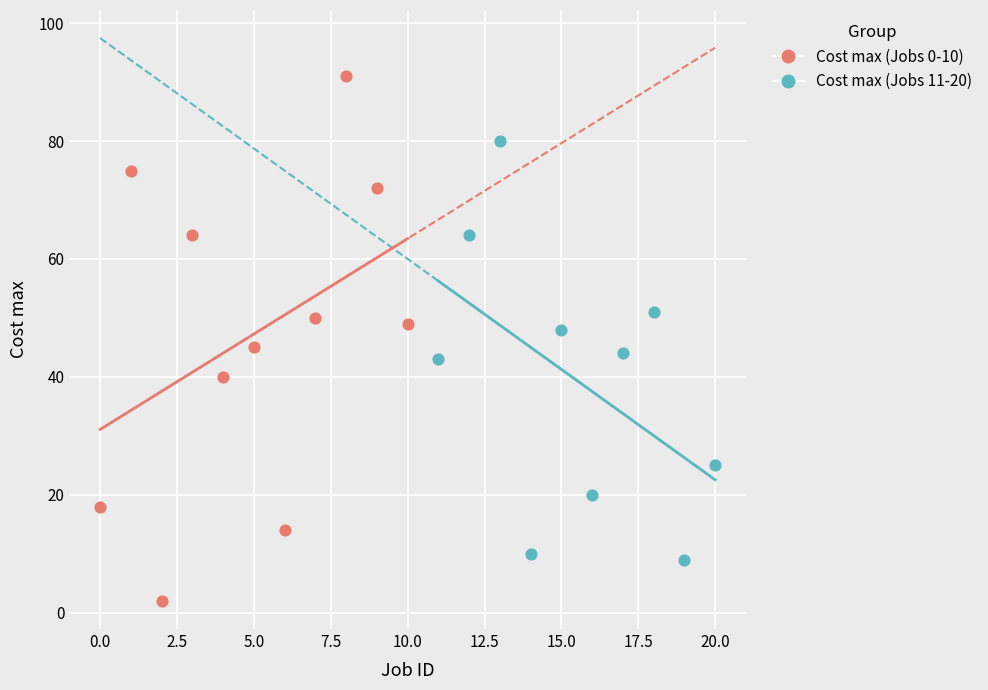

Which series reaches the maximum Y coordinate?

Cost max (Jobs 0-10)